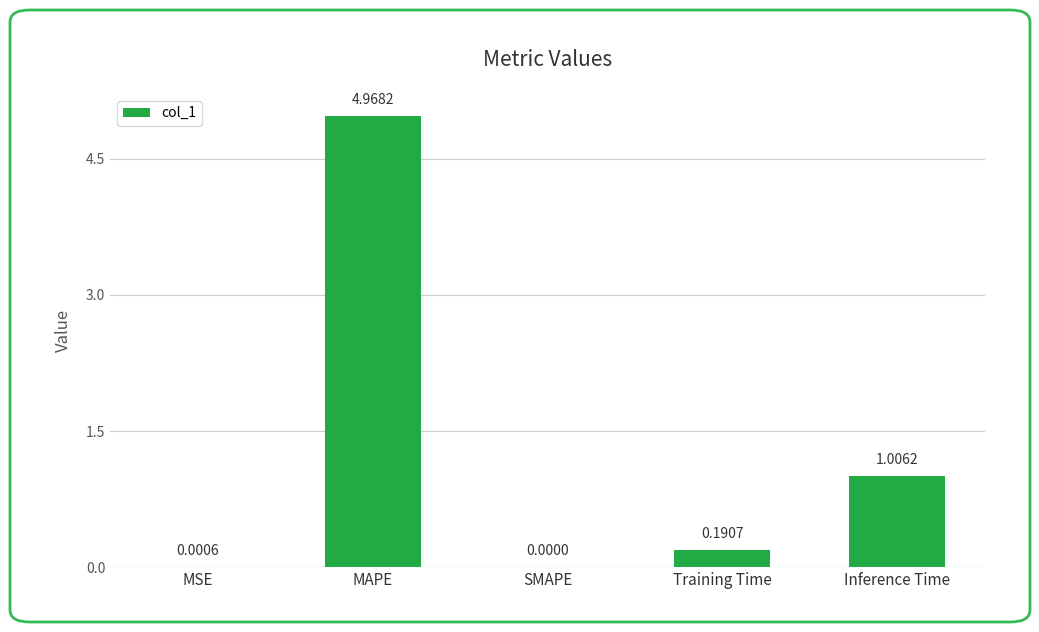

What is the sum of all values?

6.2